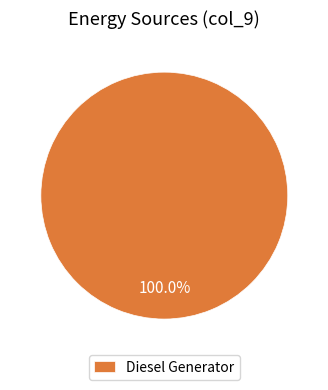

Rank the categories by value from lowest to highest.

Diesel Generator